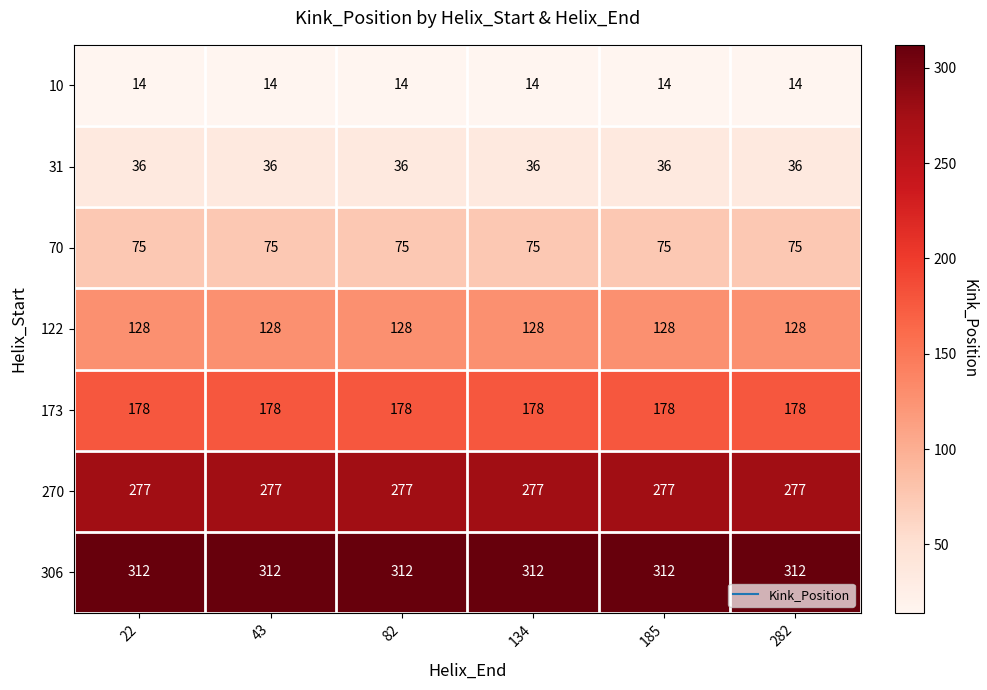

At how many categories does at least one series exceed 57?

6